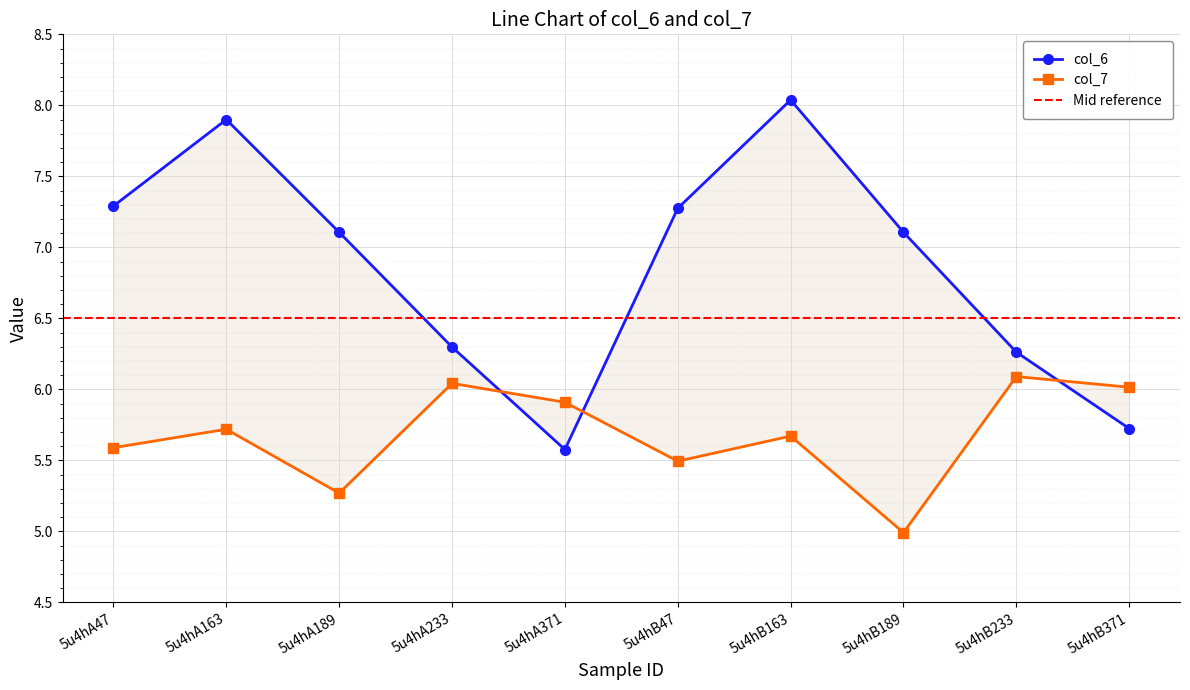

What is the average value of the col_6 series?

6.9